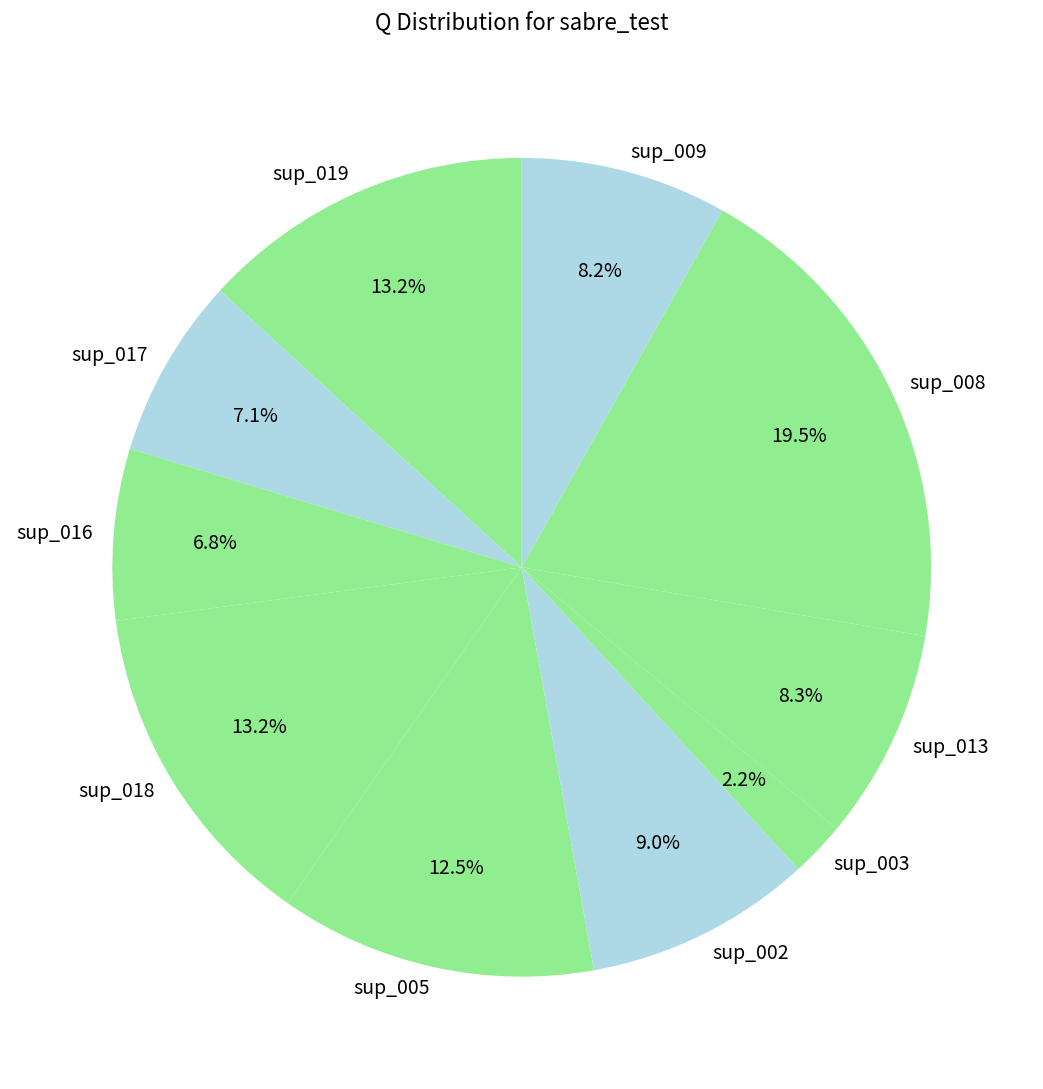

To the nearest percent, what is the average slice percentage?

10%